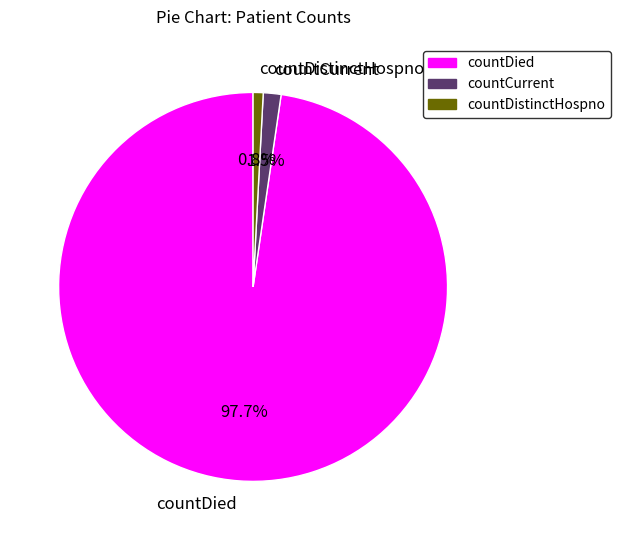

What is the smallest slice in the pie chart?

countDistinctHospno